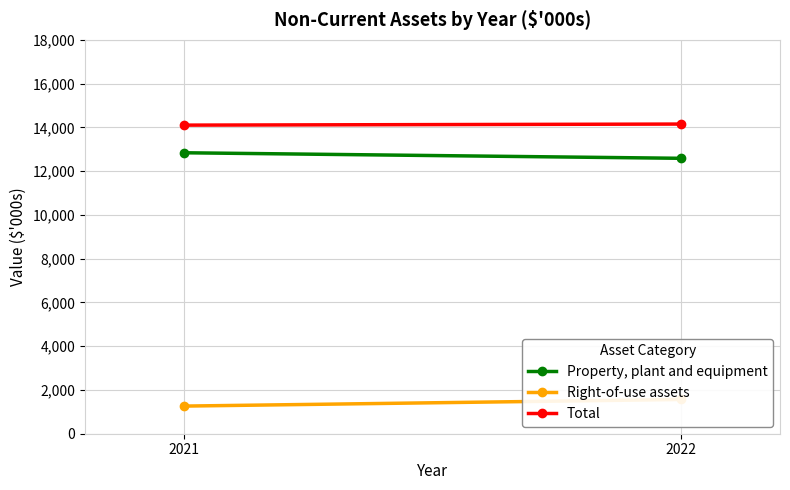

Is this an area chart (filled region under the line)?

No